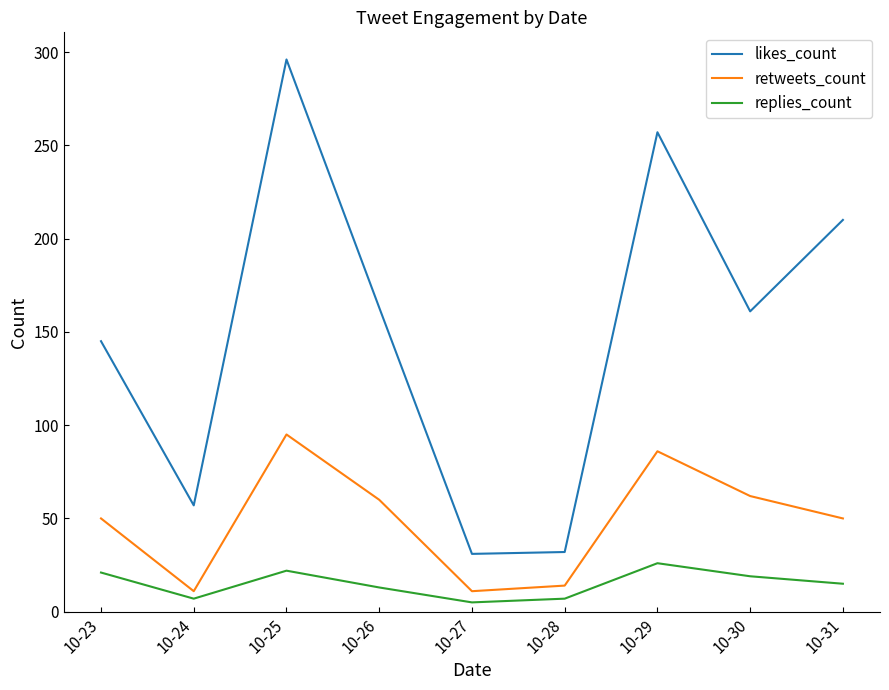

True or false: retweets_count has a value of 69 at 10-23.

False